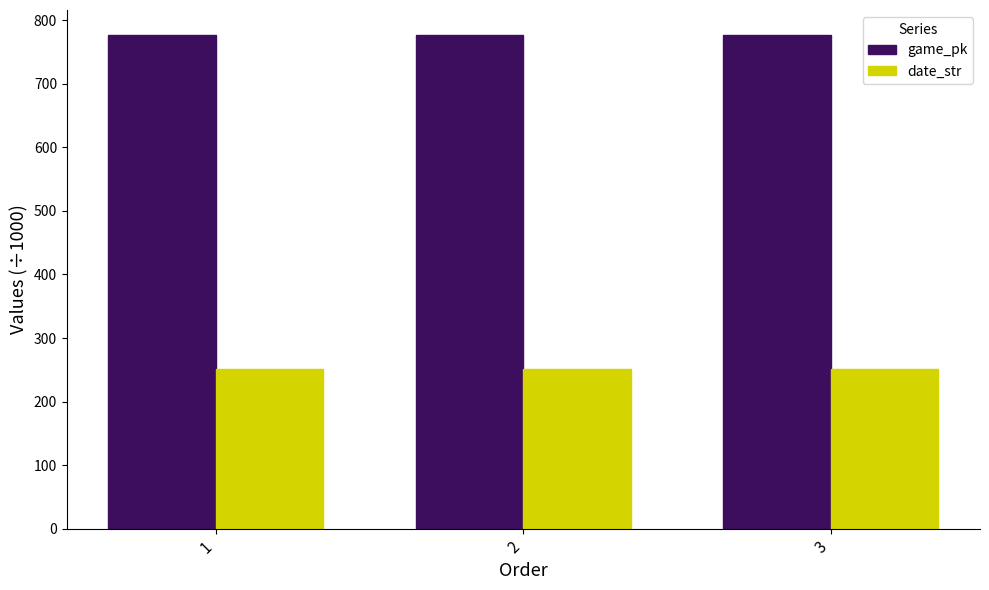

Rank the series at 2 from highest to lowest value.

game_pk, date_str